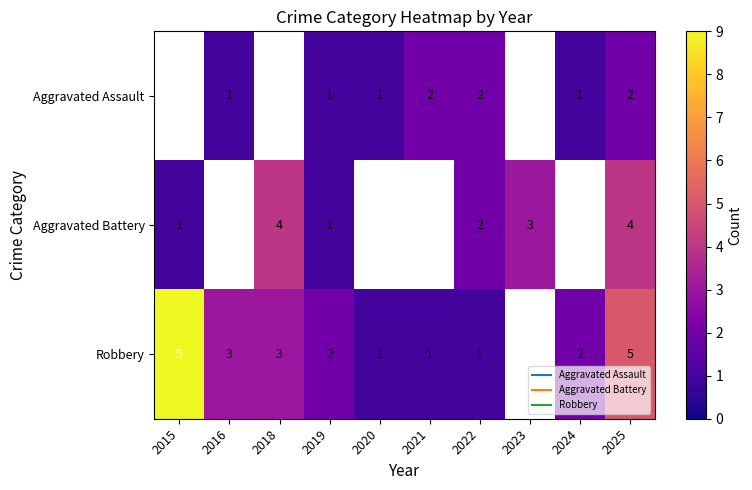

What is the lowest value of the Aggravated Battery series?

1.0